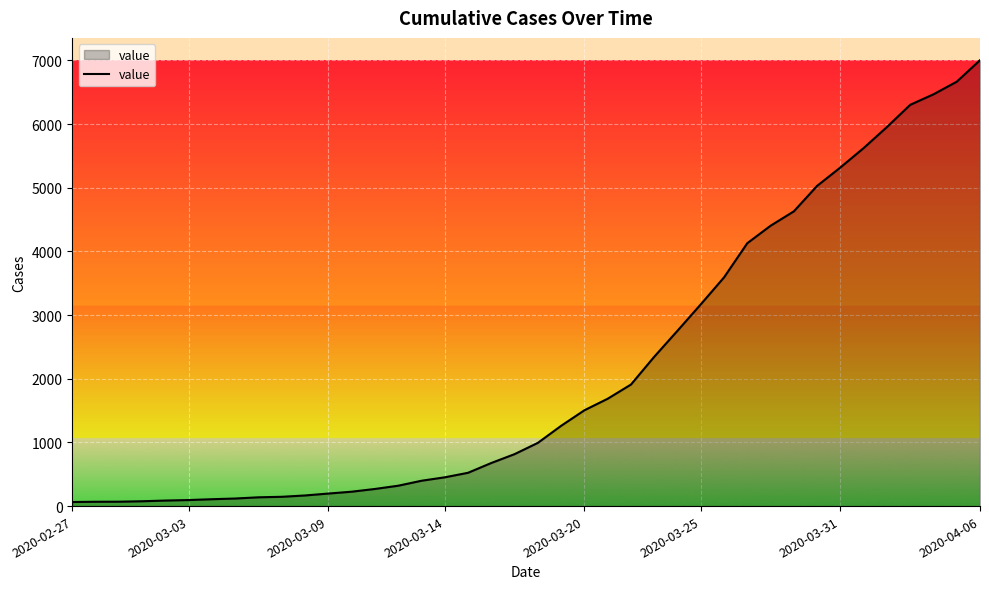

What is the difference between the maximum and minimum values?

6939